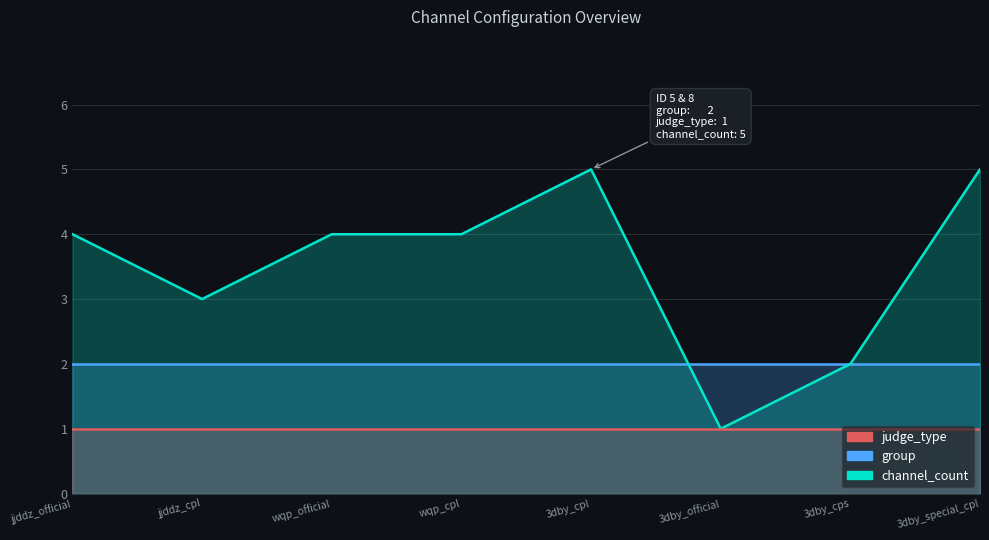

Is it true that group equals 2 at 5?

True